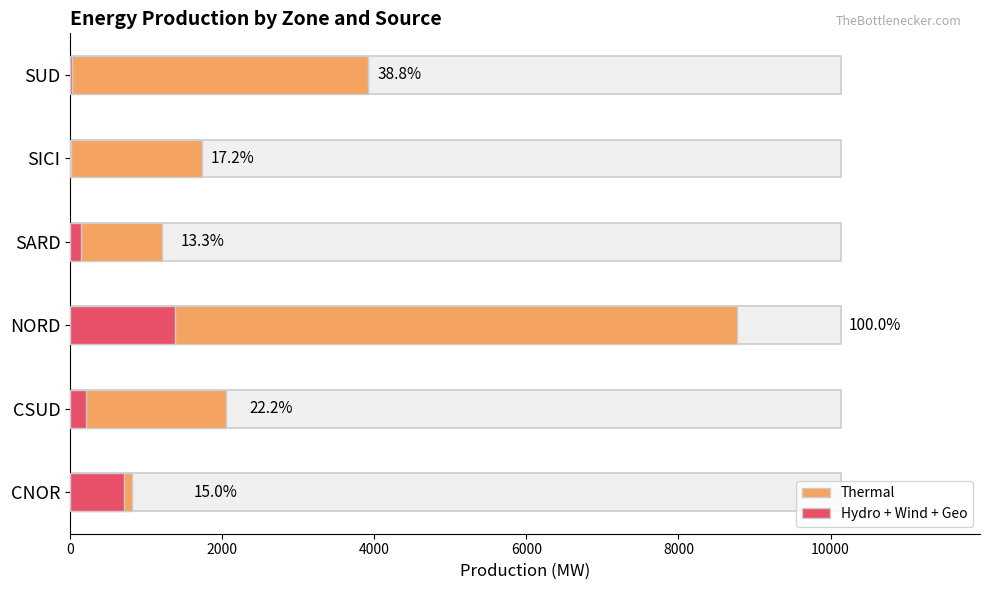

Which has a higher value, NORD or CNOR?

NORD